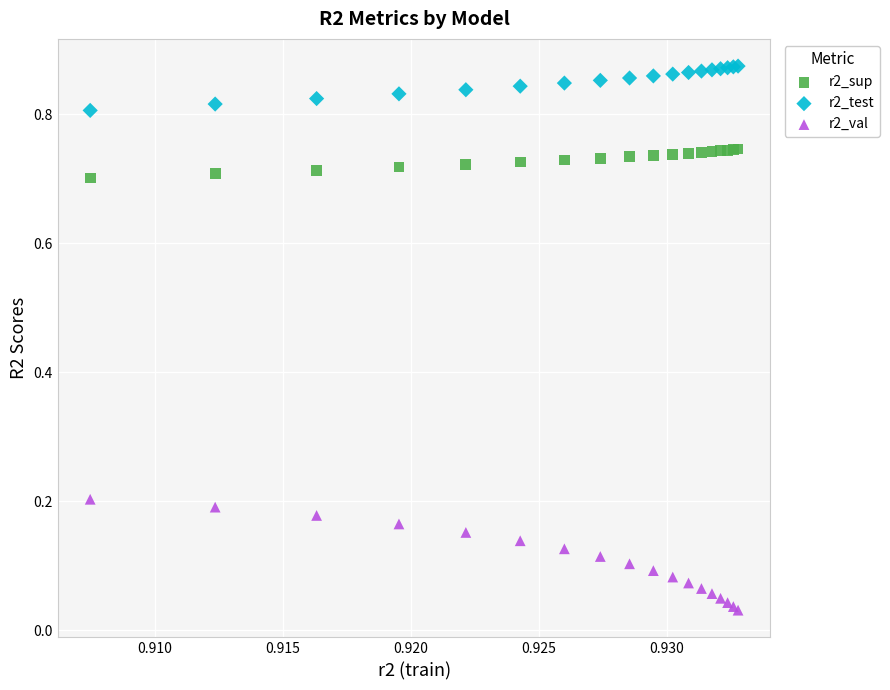

Which series has the widest spread of Y values?

r2_val